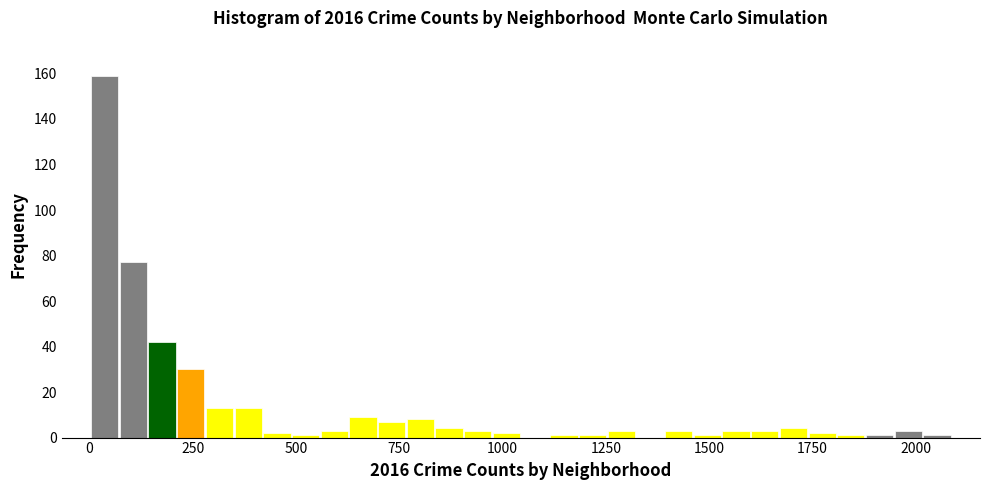

Read against the x-axis, roughly where is the centre of the tallest bar?

50